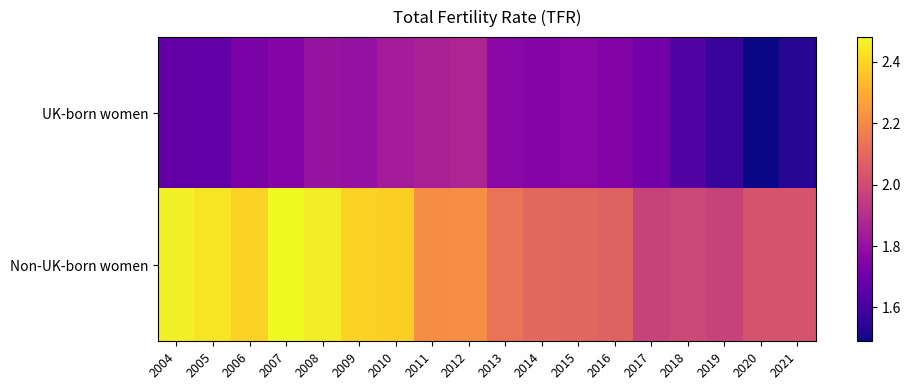

What is the greatest value displayed?

2.5